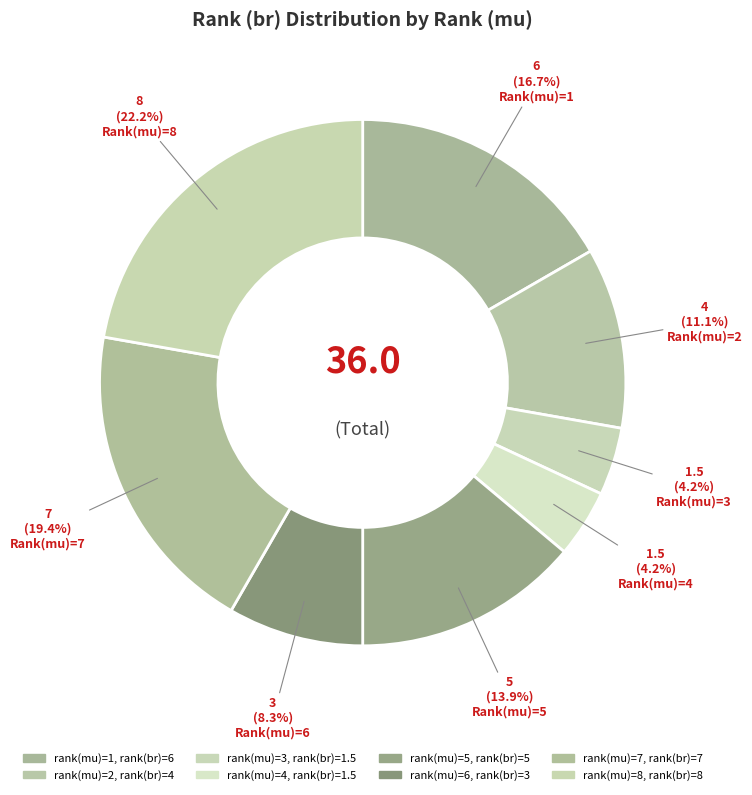

How many segments does this pie chart have?

8